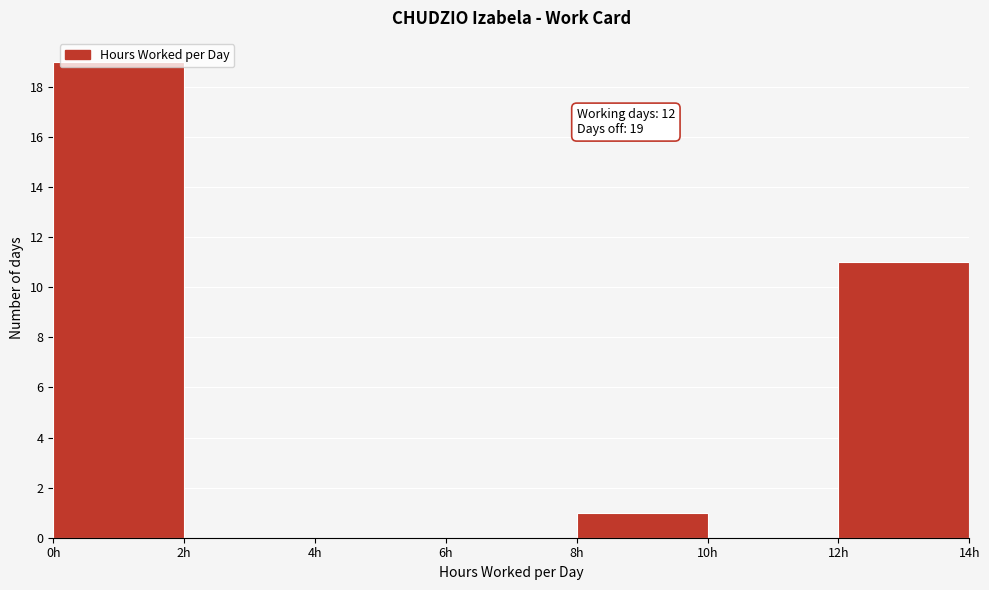

Over which range of the x-axis is the bar tallest?

0 to 2